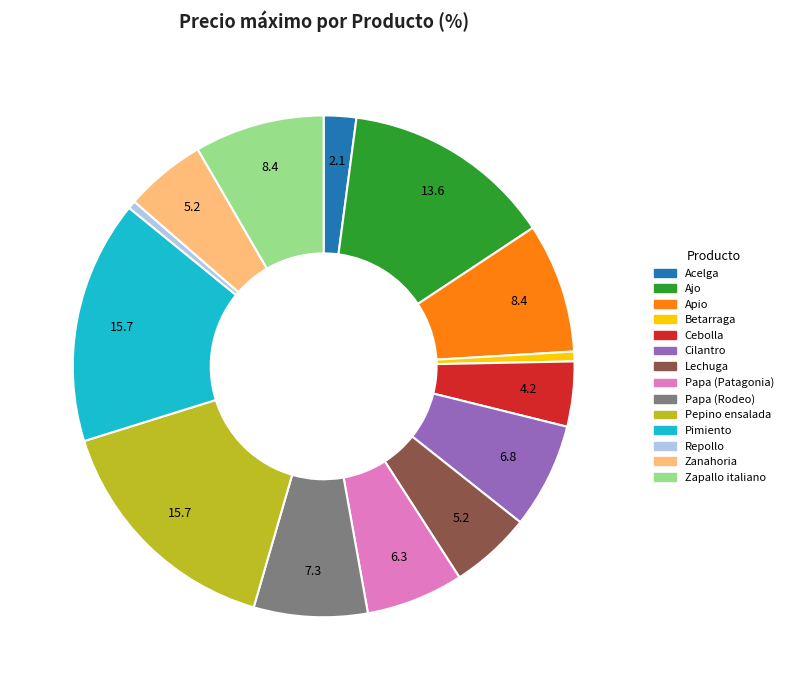

Between Papa (Patagonia) and Cilantro, which is larger?

Cilantro